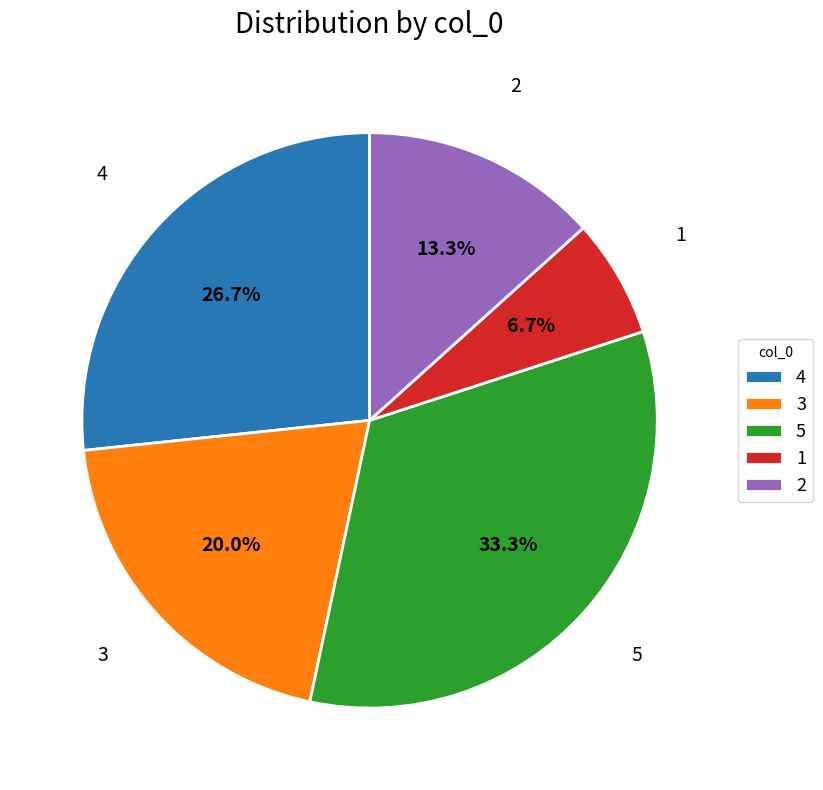

Is 4 the majority of the pie?

No